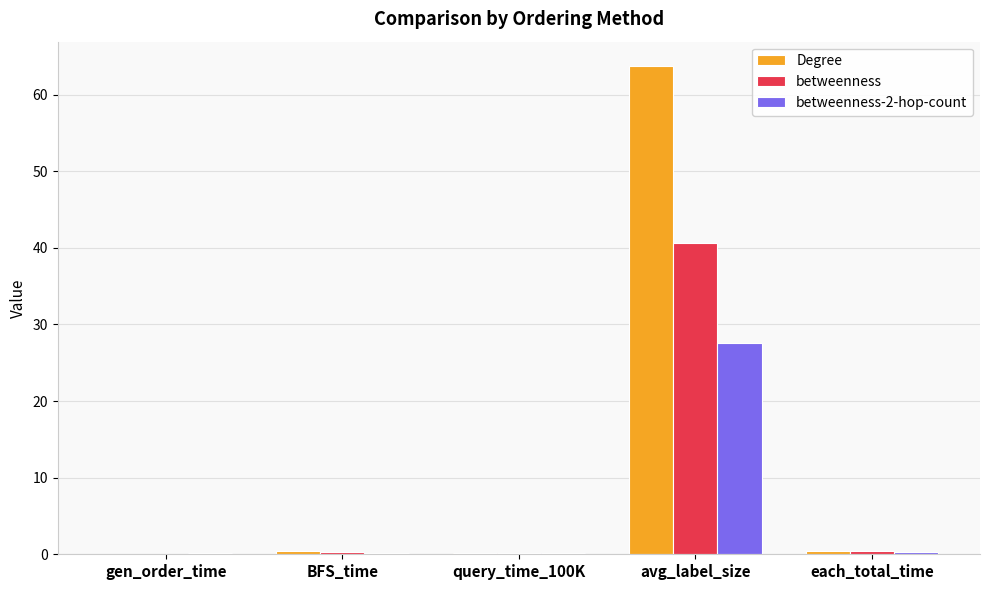

What are all the series names shown in the legend?

Degree, betweenness, betweenness-2-hop-count